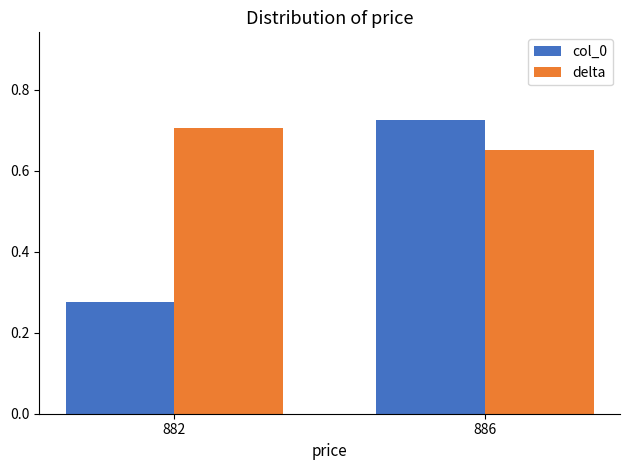

List the series in order of their peak value, lowest first.

delta, col_0